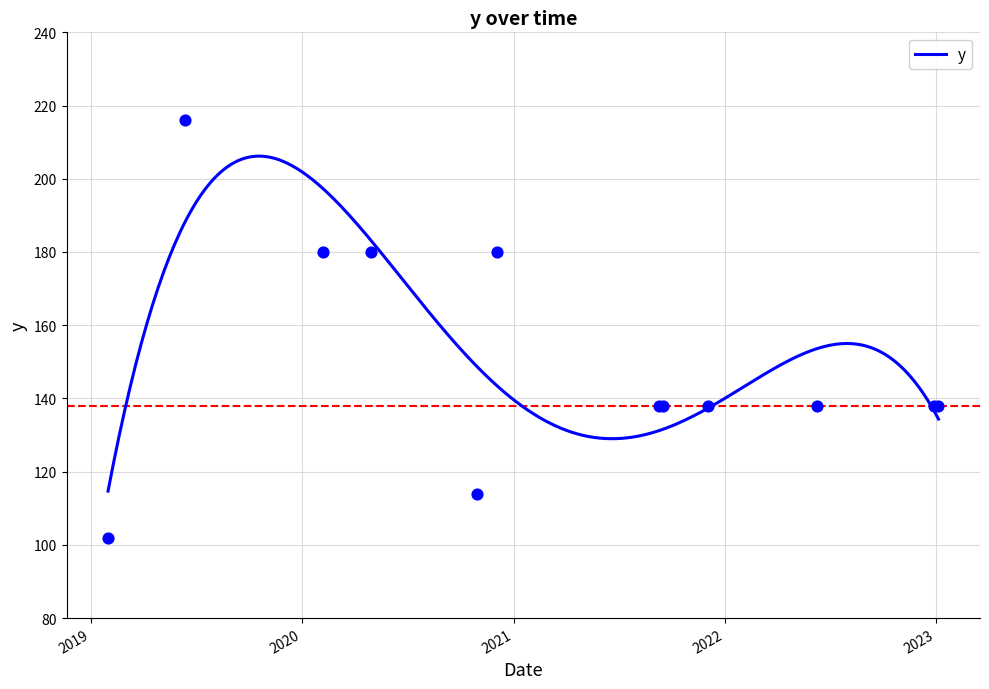

What is the change in value from 2020-10-29 to 2022-06-09?

+24